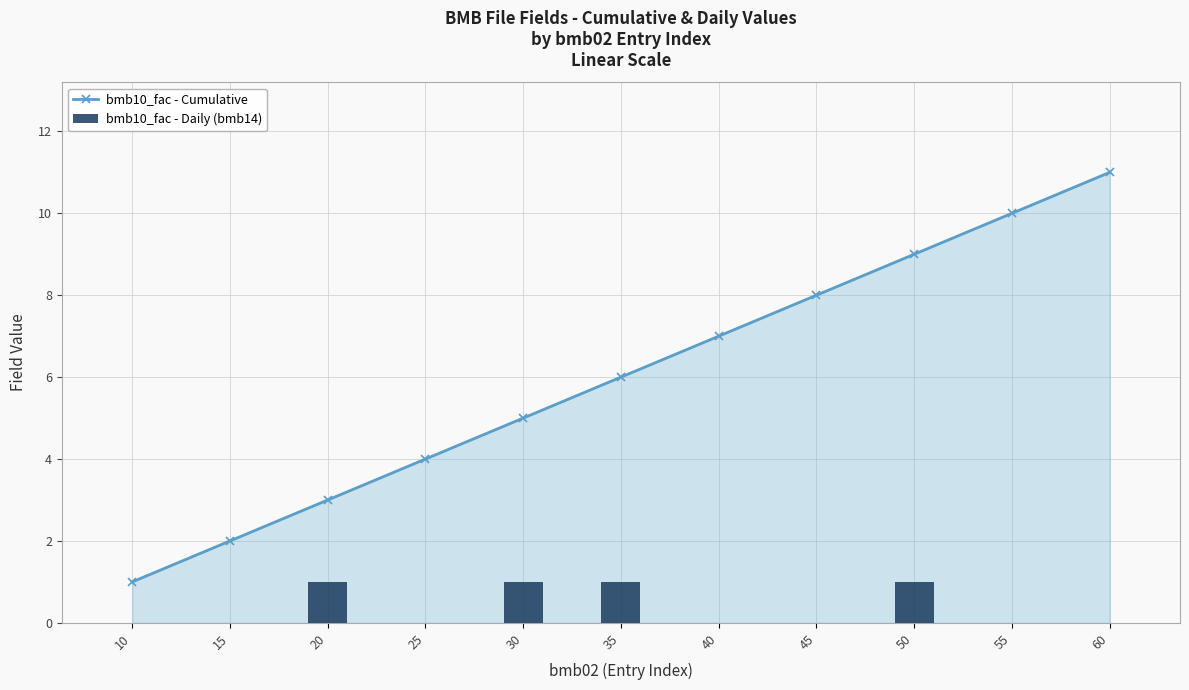

Is the value of bmb10_fac - Cumulative at 50 greater than the value of bmb10_fac - Daily (bmb14) at 55?

Yes